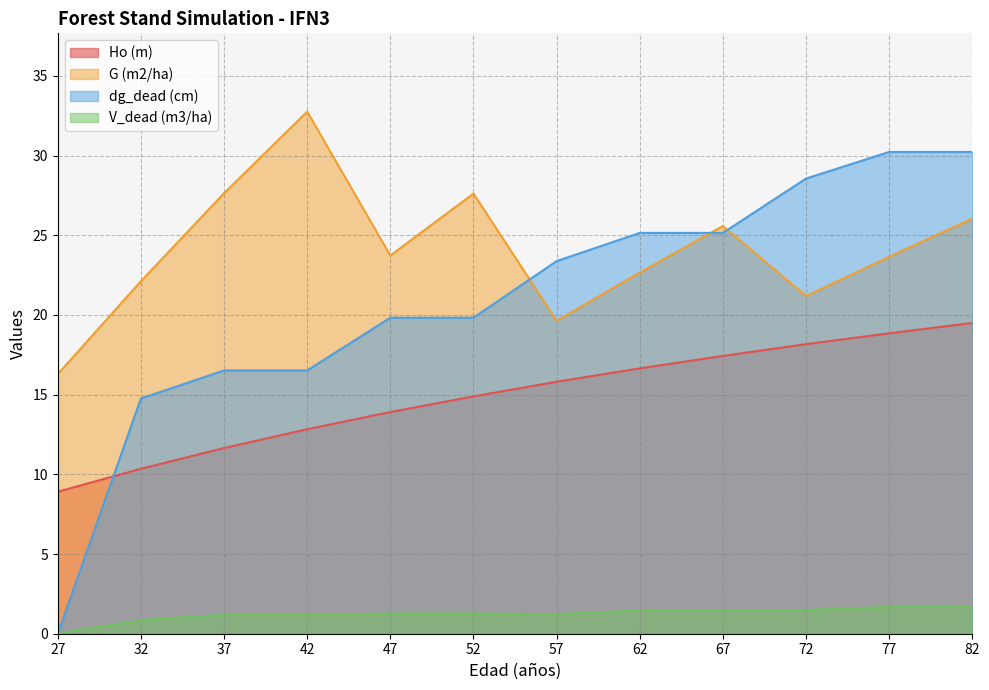

Count the number of categories in the chart.

12